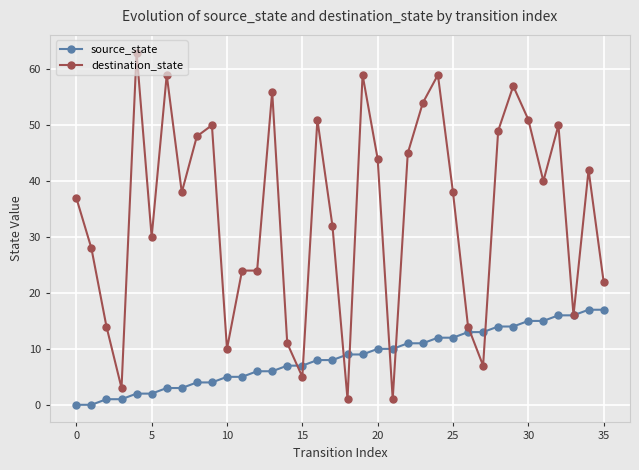

What is the value of the destination_state point at the 34th from the left?

16